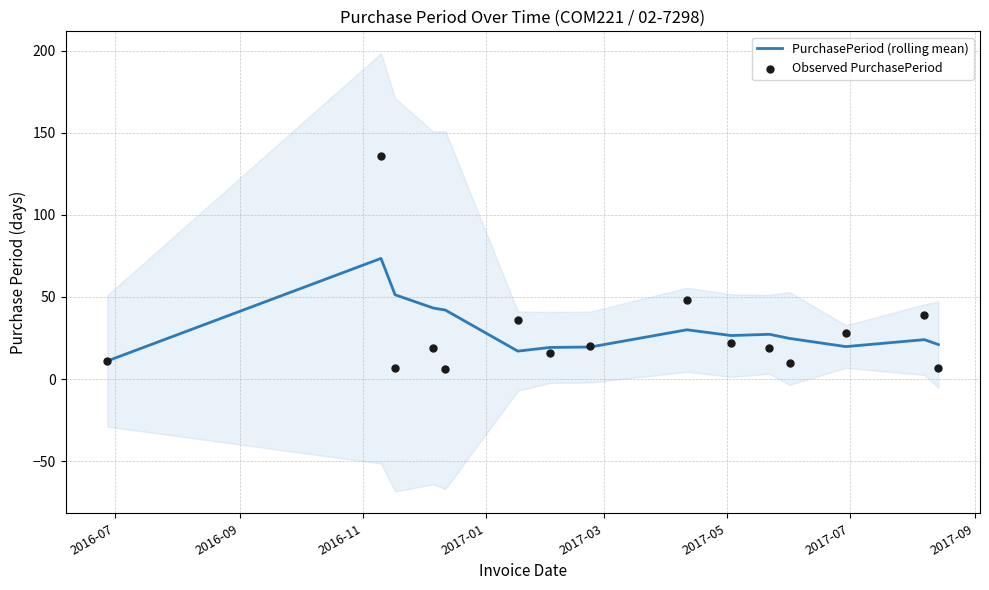

Is the value of Observed PurchasePeriod at 11 greater than the value of PurchasePeriod (rolling mean) at 9?

No